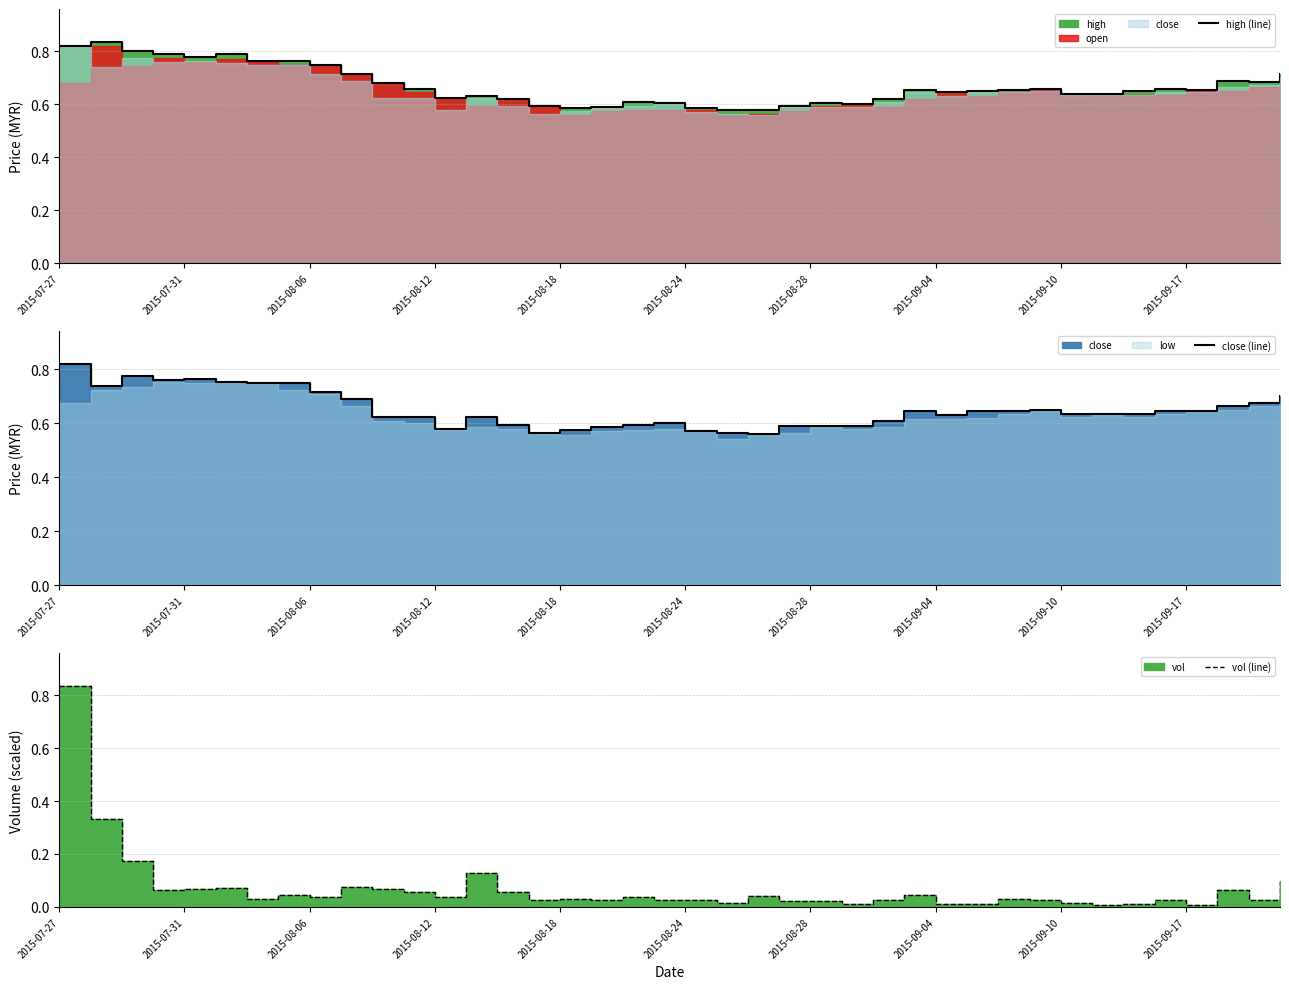

Which series has the largest total across all categories?

high (line)